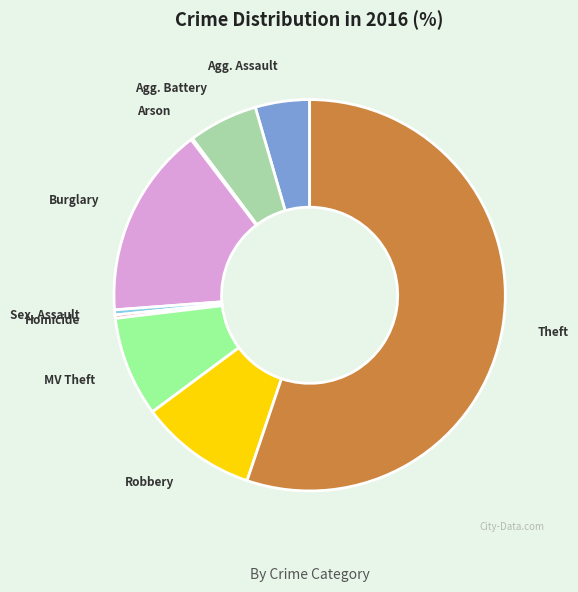

Is there a majority slice in this chart?

Yes